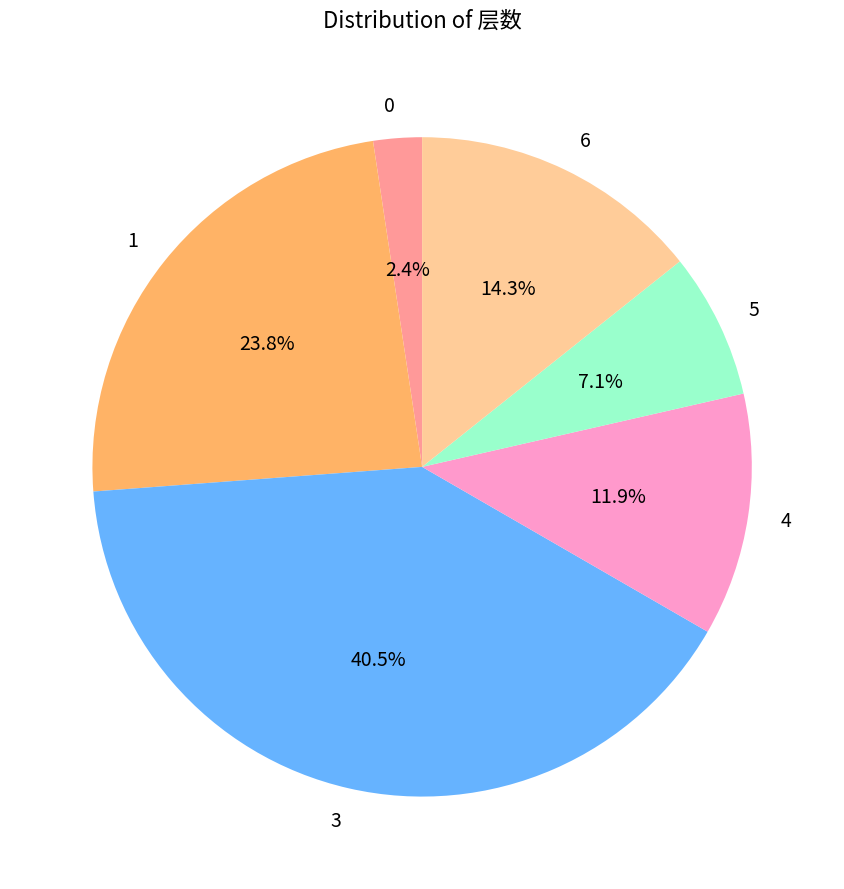

Does any single category account for the majority?

No